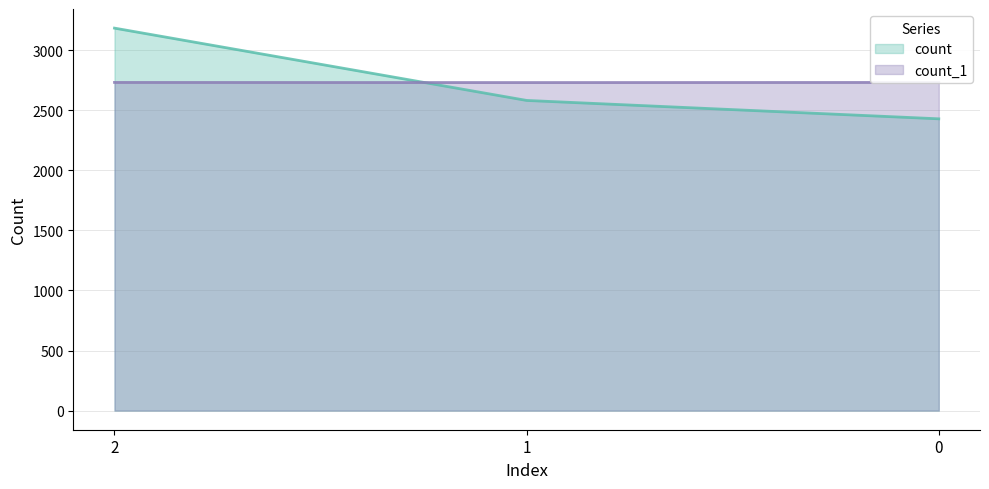

Reading left to right, what are all the values shown in this chart?

count: 3184	2582	2429
count_1: 2732	2731	2732